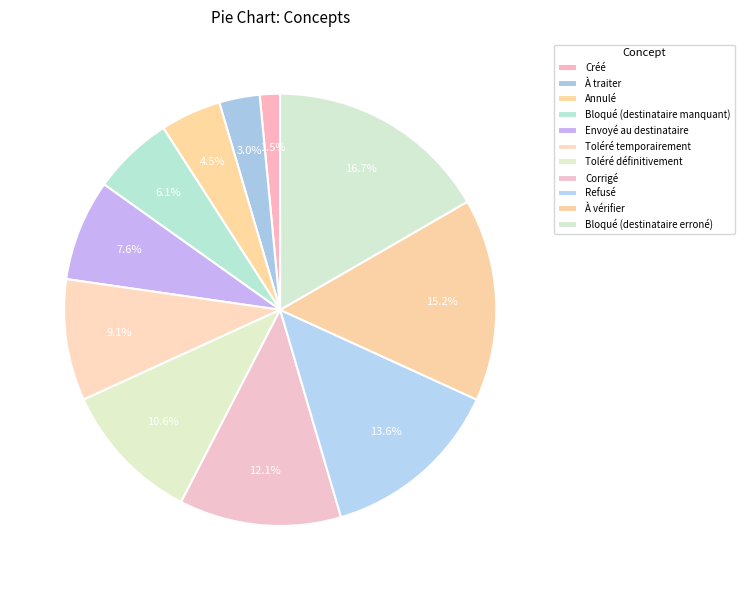

How many slices are in this pie chart?

11